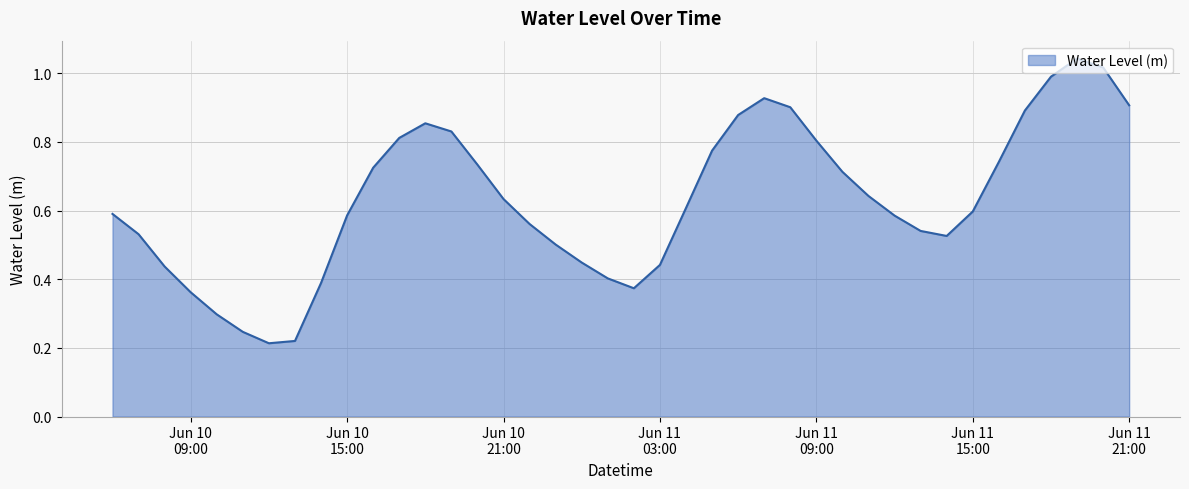

How many series are shown in this chart?

1